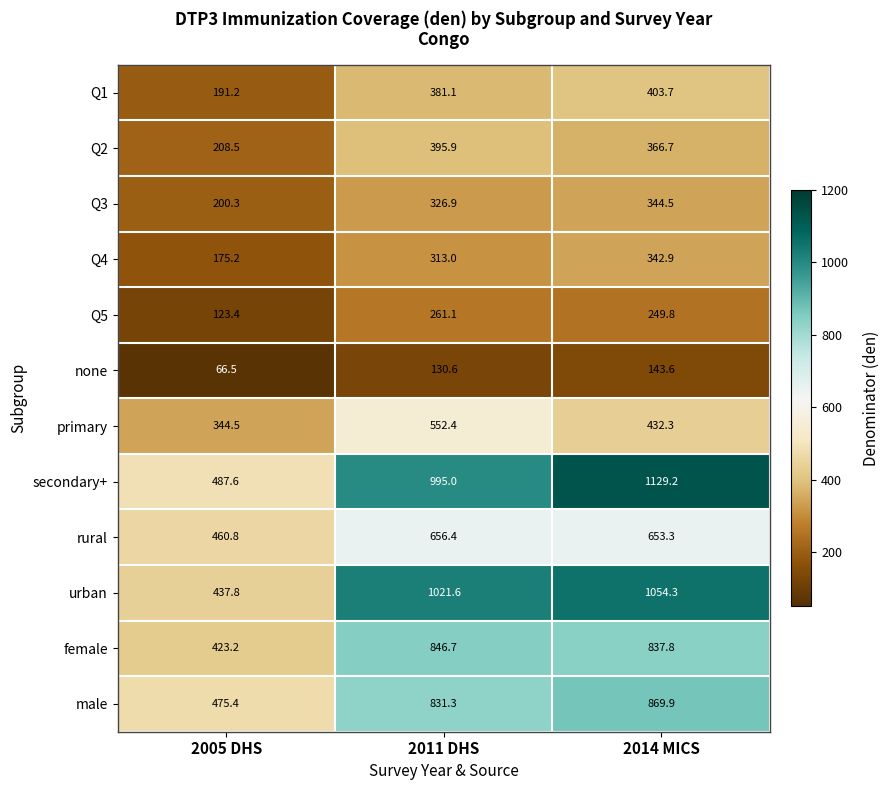

The Q1 series shows 102.8 at 2005 DHS. True or false?

False